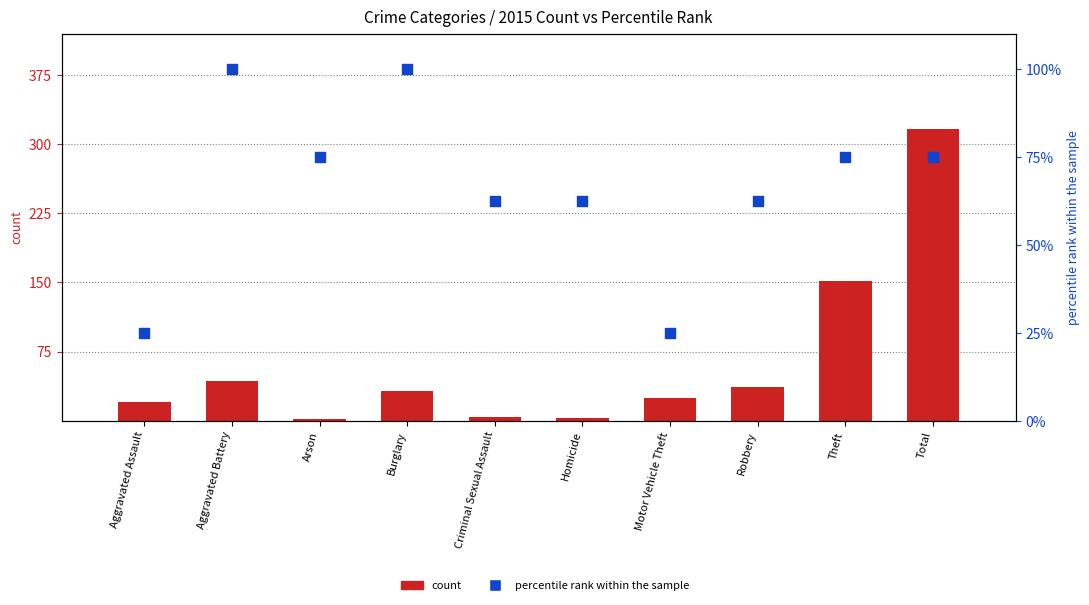

What are all the series names shown in the legend?

count, percentile rank within the sample